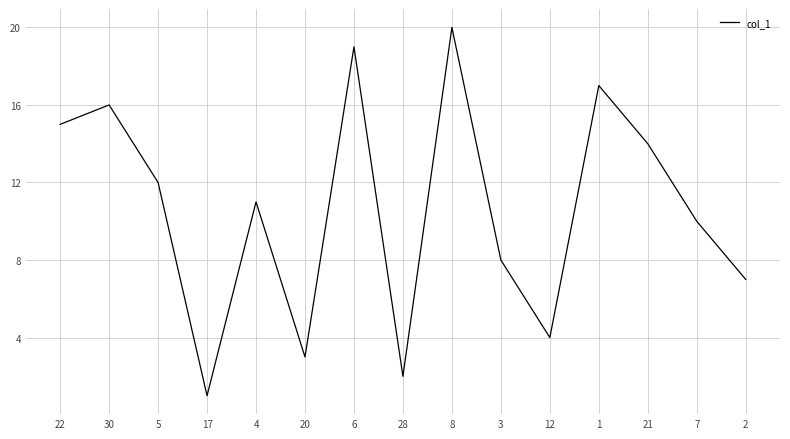

What value does the data have at 28?

2